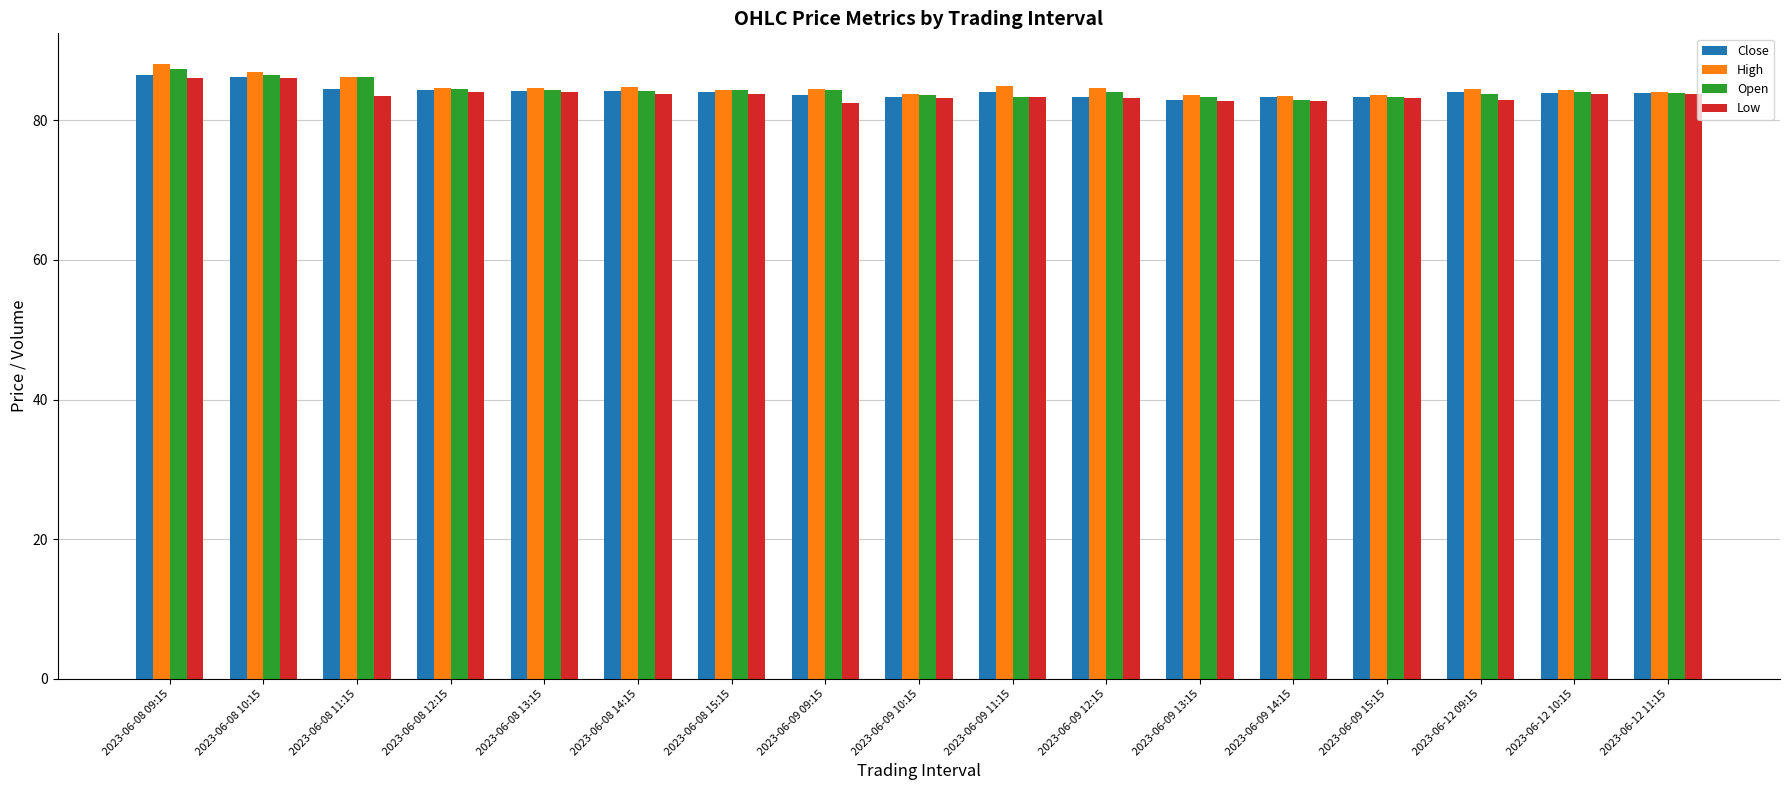

What is the sum of all High values?

1441.0